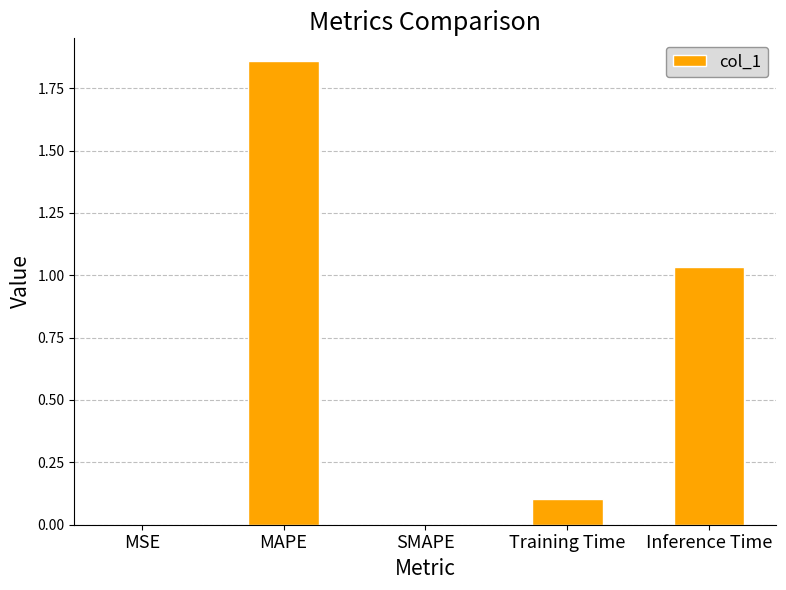

What is the change in value from MAPE to Inference Time?

-0.8